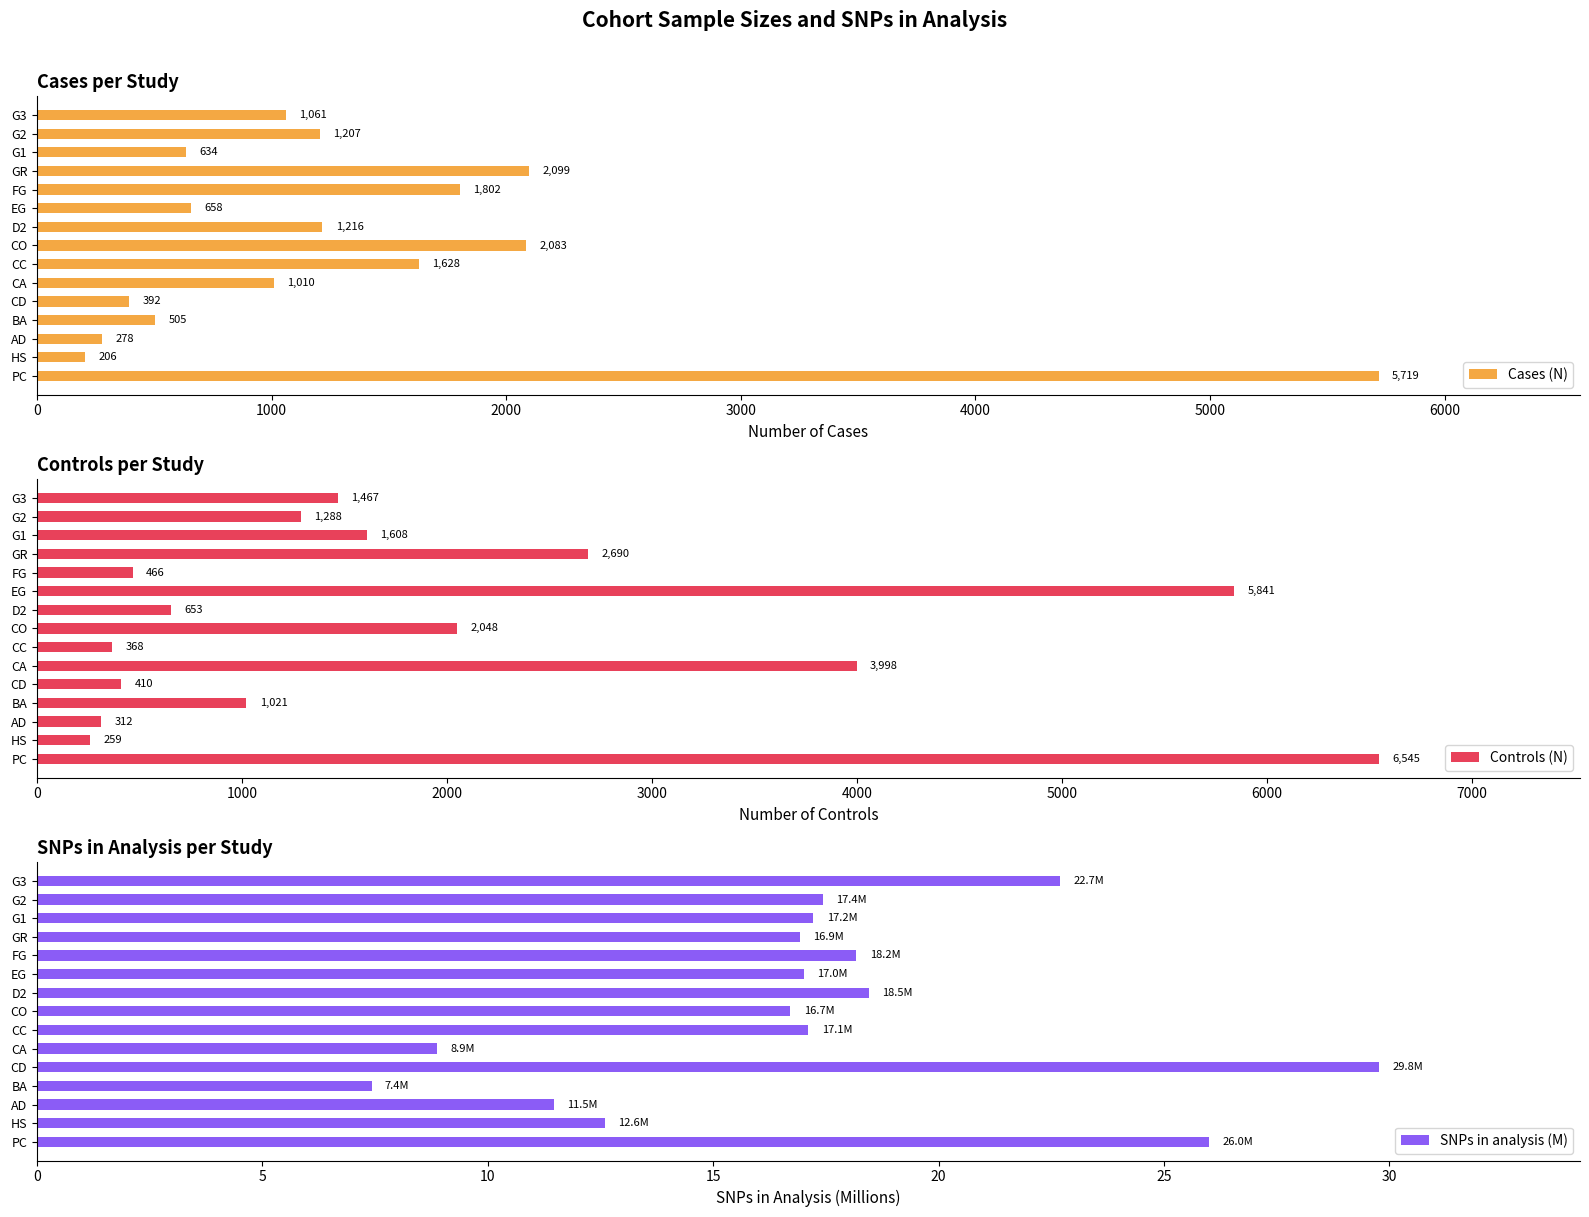

What value does the Cases (N) series have at G2, to the nearest 50?

1200